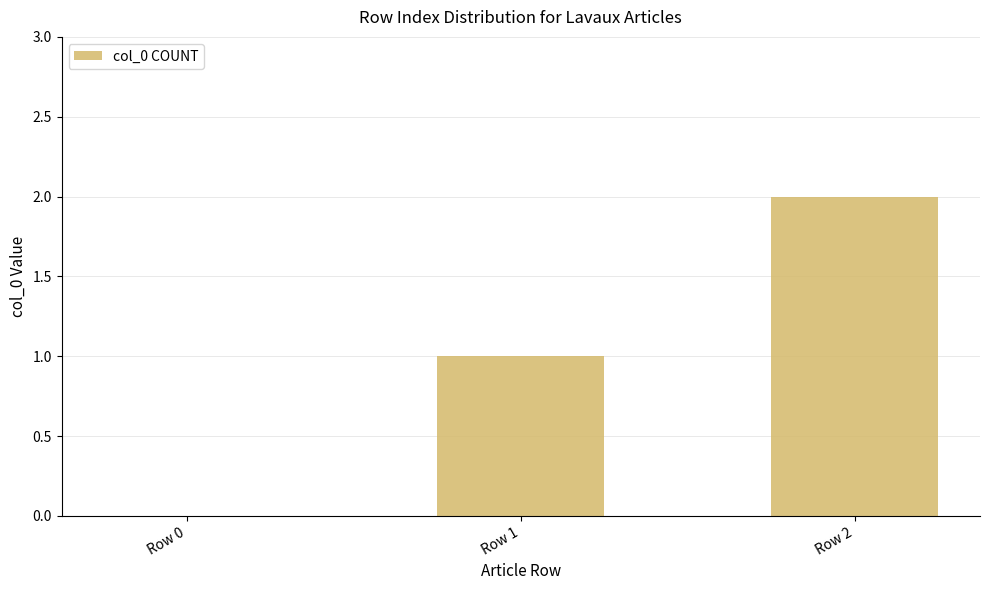

Where is the data nearest to the value 1?

Row 1